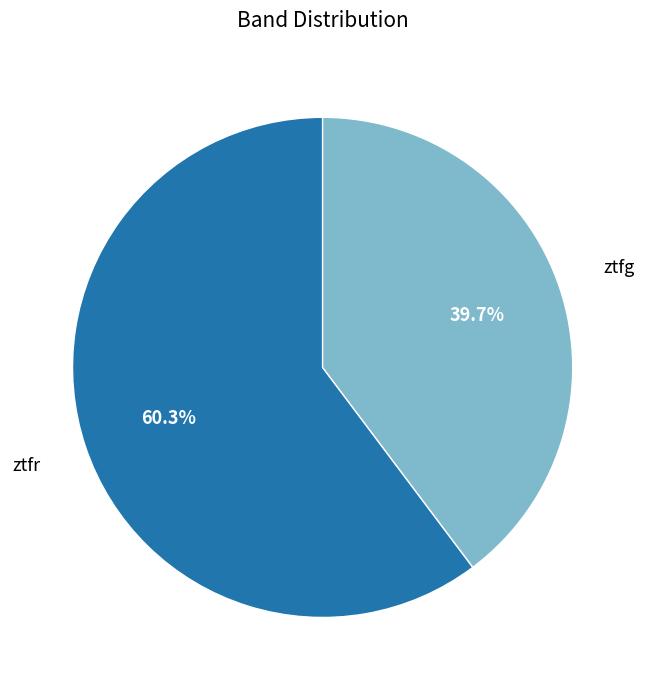

How many segments does this pie chart have?

2